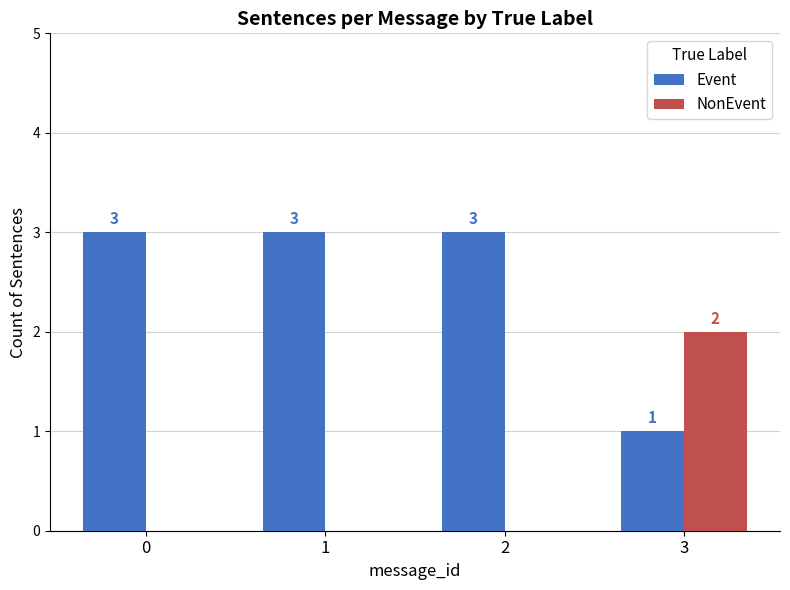

Reading left to right, extract all data points from this chart.

Event: 0=3	1=3	2=3	3=1
NonEvent: 0=0	1=0	2=0	3=2